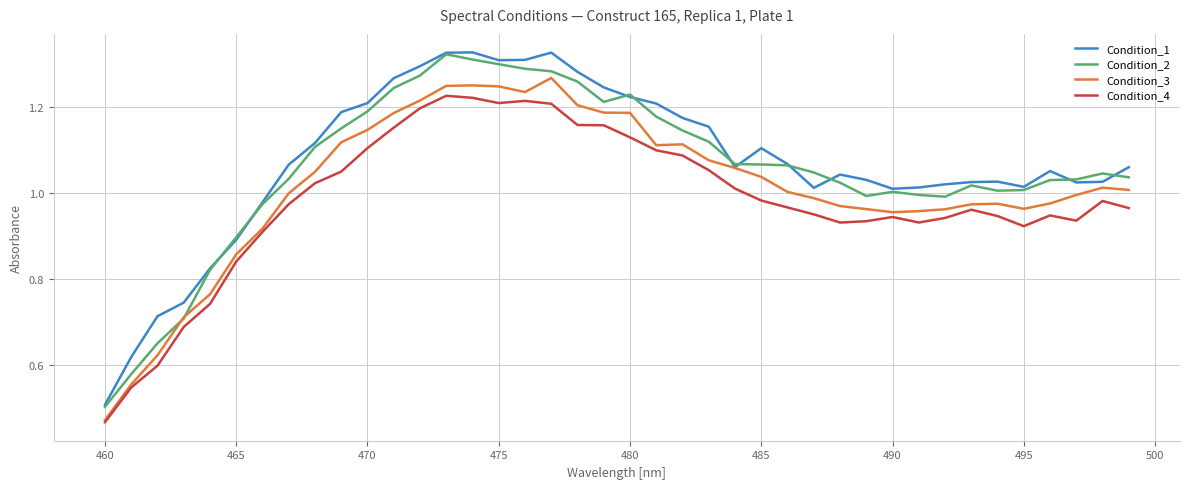

Does the chart have visible grid lines?

Yes